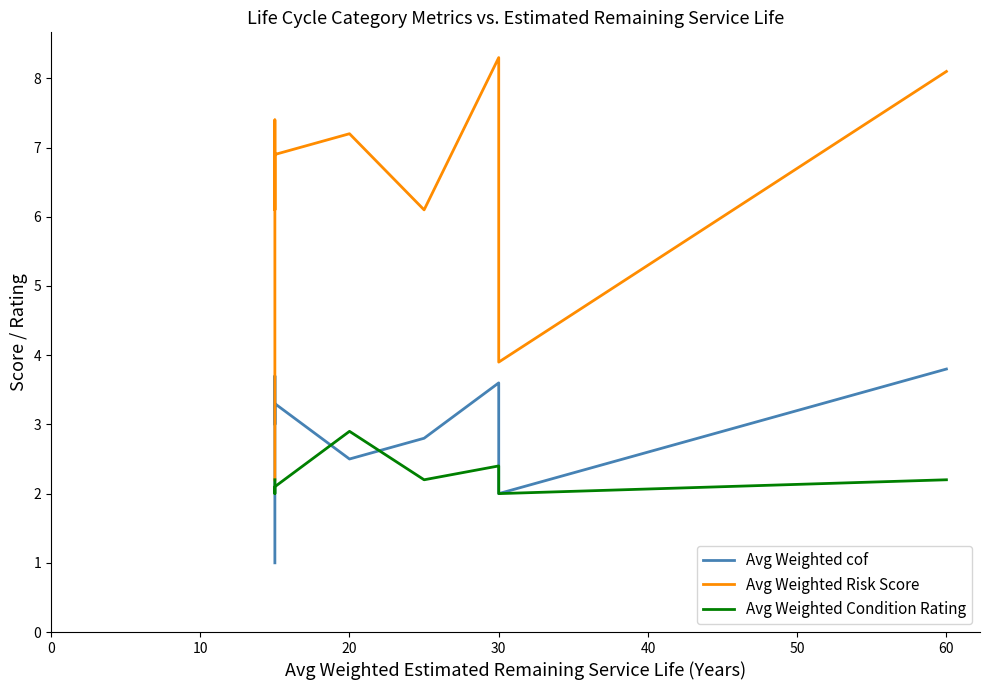

True or false: Avg Weighted cof and Avg Weighted Risk Score intersect in this chart.

False